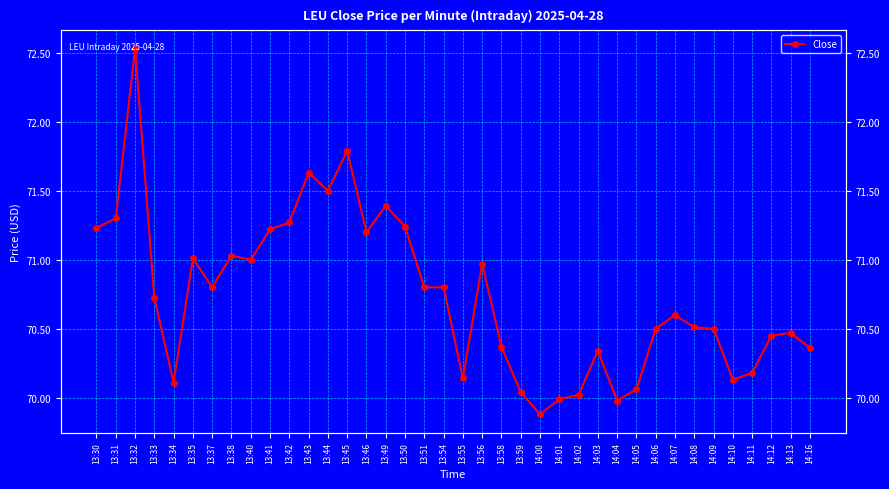

At which category does the data reach its first local valley?

13:34